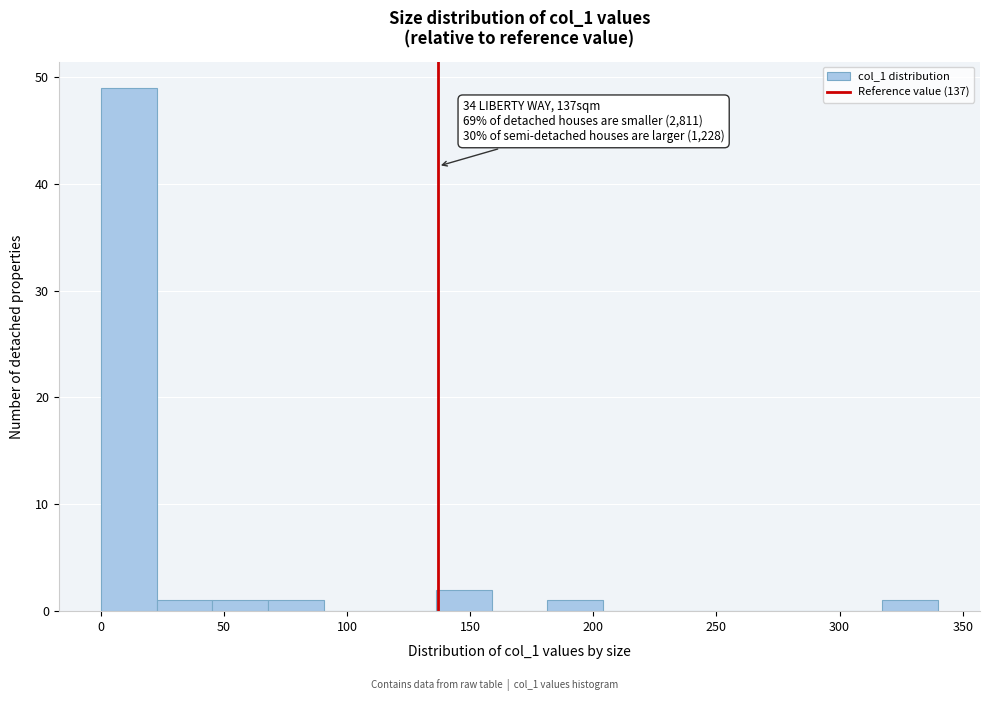

Over which range of the x-axis is the bar tallest?

0 to 25